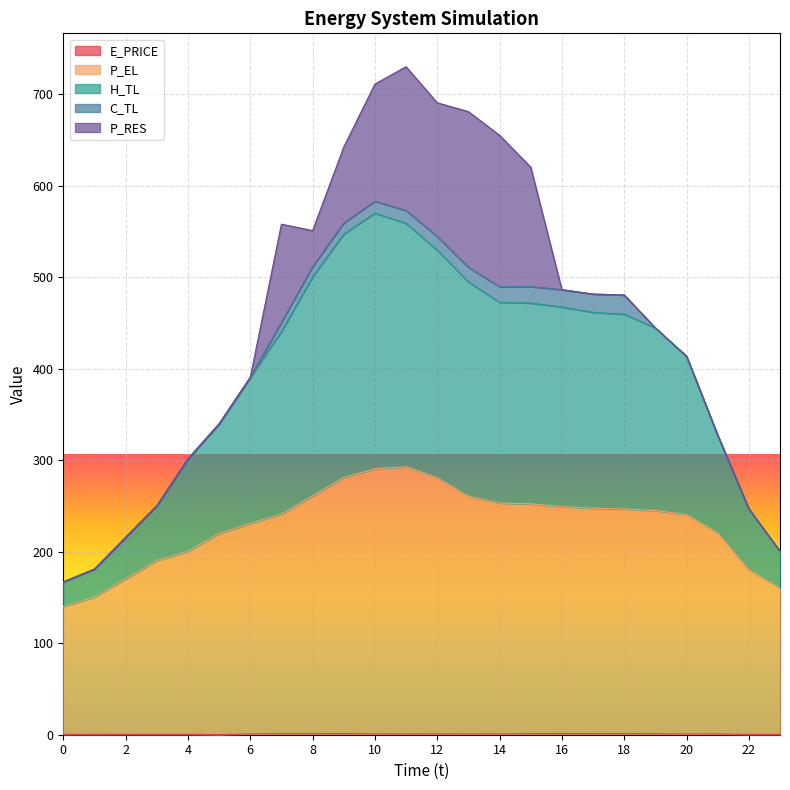

Between 16 and 23, which series saw the biggest shift?

H_TL